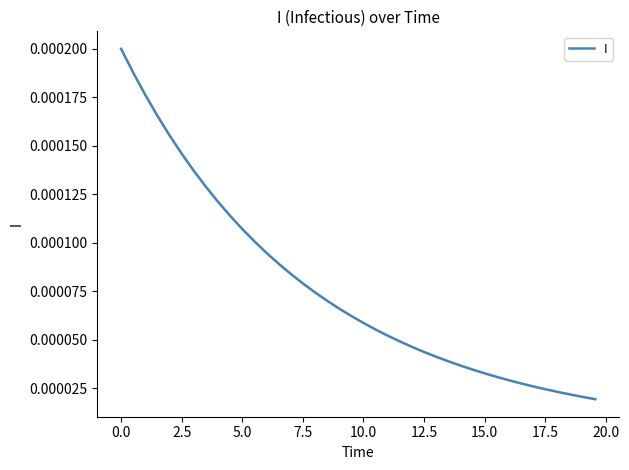

Does the chart display data point markers on the line(s)?

No